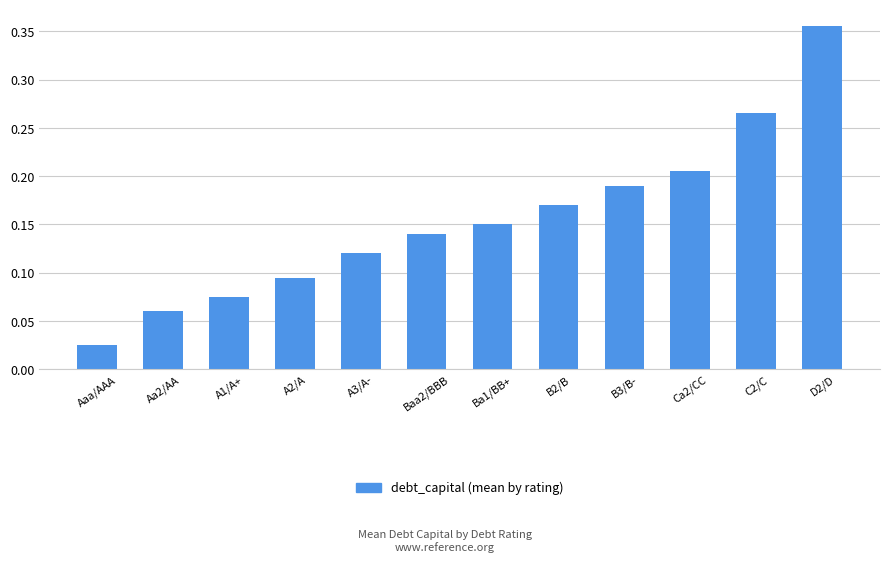

At which category does the chart reach its minimum across all series?

Aaa/AAA